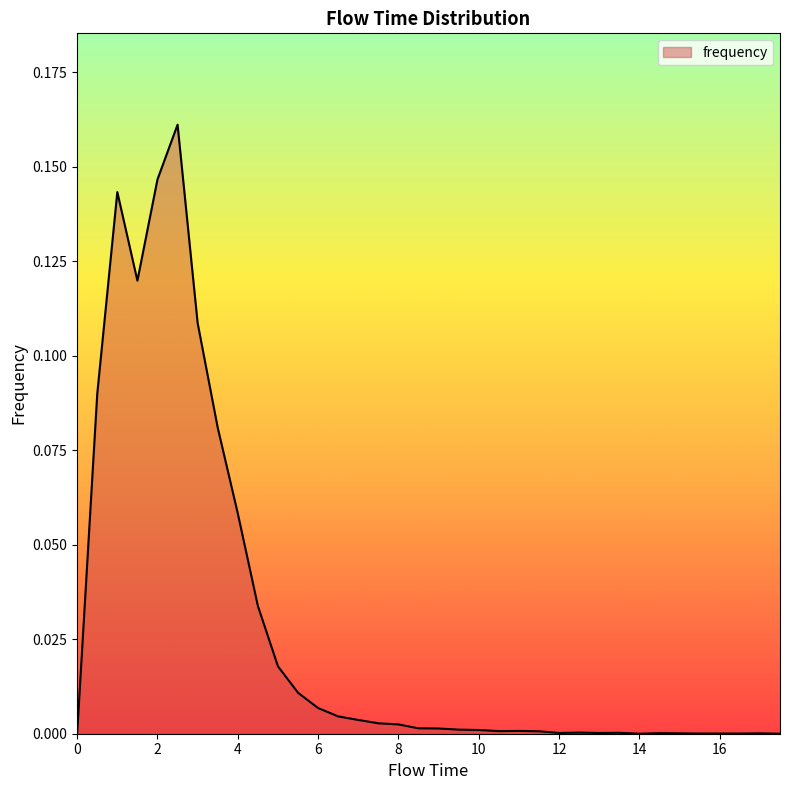

Count the number of categories in the chart.

36